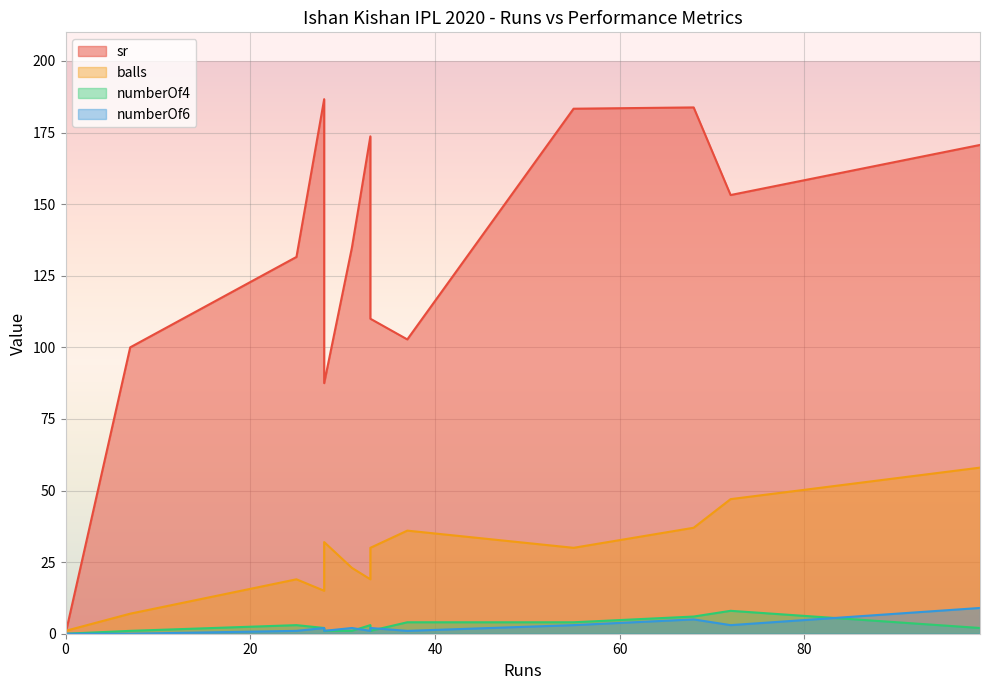

True or false: sr has more than 2 points higher than both neighbors.

True